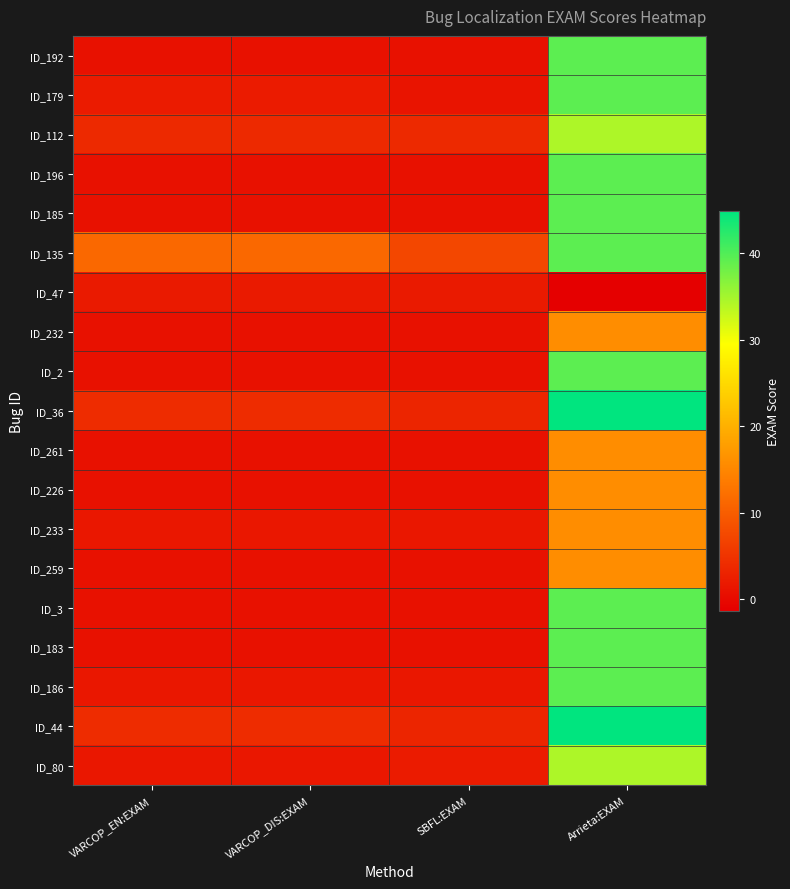

Reading left to right, what are all the values shown in this chart?

ID_192: VARCOP_EN:EXAM=0.8	VARCOP_DIS:EXAM=0.8	SBFL:EXAM=0.8	Arrieta:EXAM=39.3
ID_179: VARCOP_EN:EXAM=2.0	VARCOP_DIS:EXAM=2.0	SBFL:EXAM=1.2	Arrieta:EXAM=39.3
ID_112: VARCOP_EN:EXAM=3.6	VARCOP_DIS:EXAM=3.6	SBFL:EXAM=3.6	Arrieta:EXAM=34.4
ID_196: VARCOP_EN:EXAM=0.8	VARCOP_DIS:EXAM=0.8	SBFL:EXAM=0.8	Arrieta:EXAM=39.3
ID_185: VARCOP_EN:EXAM=0.8	VARCOP_DIS:EXAM=0.8	SBFL:EXAM=0.8	Arrieta:EXAM=39.3
ID_135: VARCOP_EN:EXAM=11.3	VARCOP_DIS:EXAM=11.3	SBFL:EXAM=7.3	Arrieta:EXAM=39.3
ID_47: VARCOP_EN:EXAM=2.0	VARCOP_DIS:EXAM=2.0	SBFL:EXAM=2.0	Arrieta:EXAM=-1.3
ID_232: VARCOP_EN:EXAM=0.8	VARCOP_DIS:EXAM=0.8	SBFL:EXAM=0.8	Arrieta:EXAM=15.8
ID_2: VARCOP_EN:EXAM=0.8	VARCOP_DIS:EXAM=0.8	SBFL:EXAM=0.8	Arrieta:EXAM=39.3
ID_36: VARCOP_EN:EXAM=4.0	VARCOP_DIS:EXAM=4.0	SBFL:EXAM=3.2	Arrieta:EXAM=44.9
ID_261: VARCOP_EN:EXAM=0.8	VARCOP_DIS:EXAM=0.8	SBFL:EXAM=0.8	Arrieta:EXAM=15.8
ID_226: VARCOP_EN:EXAM=0.8	VARCOP_DIS:EXAM=0.8	SBFL:EXAM=0.8	Arrieta:EXAM=15.8
ID_233: VARCOP_EN:EXAM=1.6	VARCOP_DIS:EXAM=1.6	SBFL:EXAM=1.6	Arrieta:EXAM=15.8
ID_259: VARCOP_EN:EXAM=0.8	VARCOP_DIS:EXAM=0.8	SBFL:EXAM=0.8	Arrieta:EXAM=15.8
ID_3: VARCOP_EN:EXAM=0.8	VARCOP_DIS:EXAM=0.8	SBFL:EXAM=0.8	Arrieta:EXAM=39.3
ID_183: VARCOP_EN:EXAM=0.8	VARCOP_DIS:EXAM=0.8	SBFL:EXAM=0.8	Arrieta:EXAM=39.3
ID_186: VARCOP_EN:EXAM=1.6	VARCOP_DIS:EXAM=1.6	SBFL:EXAM=1.6	Arrieta:EXAM=39.3
ID_44: VARCOP_EN:EXAM=4.0	VARCOP_DIS:EXAM=4.0	SBFL:EXAM=3.2	Arrieta:EXAM=44.9
ID_80: VARCOP_EN:EXAM=1.6	VARCOP_DIS:EXAM=1.6	SBFL:EXAM=2.0	Arrieta:EXAM=34.4